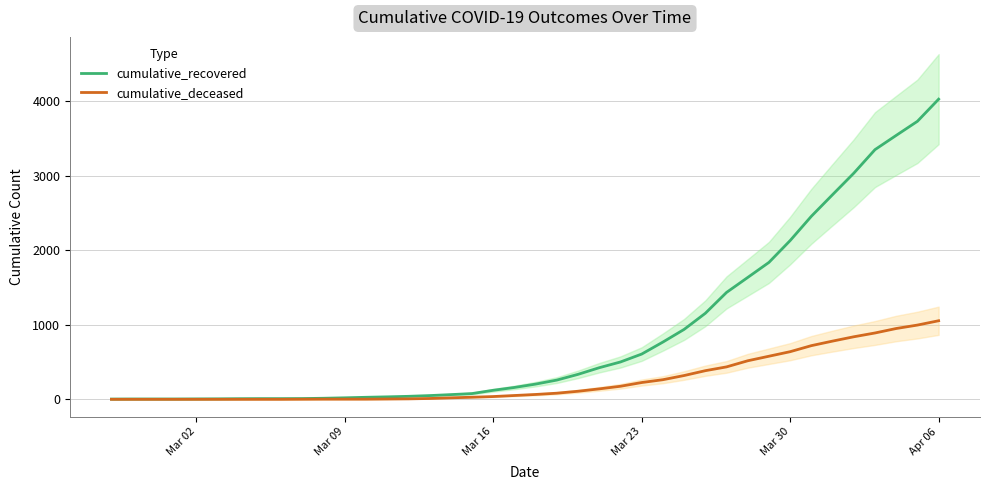

True or false: cumulative_deceased and cumulative_recovered cross at least once.

False